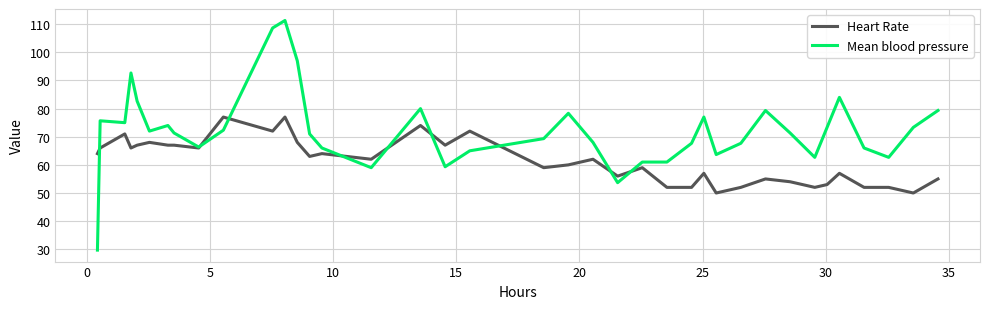

Which series has the widest spread of values?

Mean blood pressure